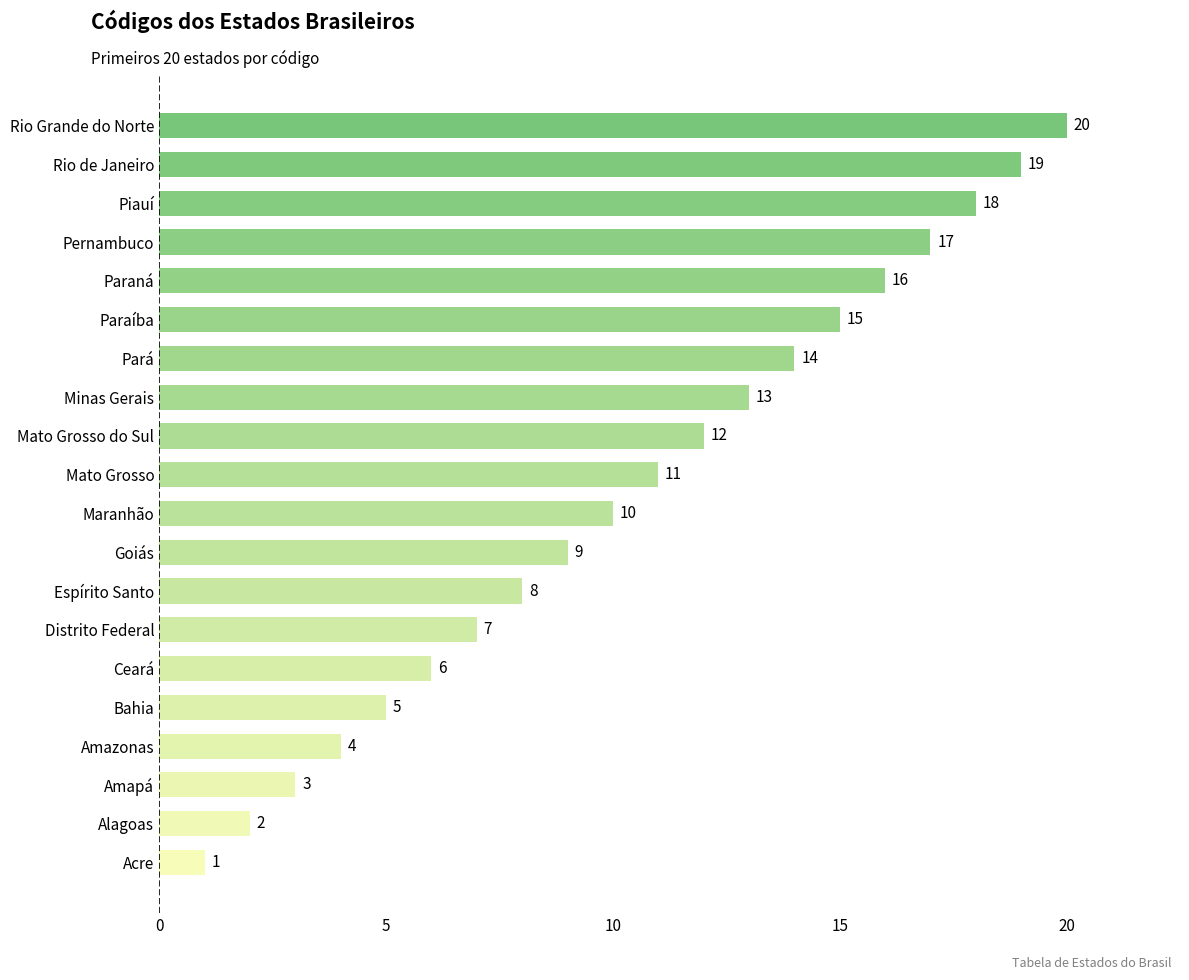

List the labels in order of value, smallest first.

Acre, Alagoas, Amapá, Amazonas, Bahia, Ceará, Distrito Federal, Espírito Santo, Goiás, Maranhão, Mato Grosso, Mato Grosso do Sul, Minas Gerais, Pará, Paraíba, Paraná, Pernambuco, Piauí, Rio de Janeiro, Rio Grande do Norte